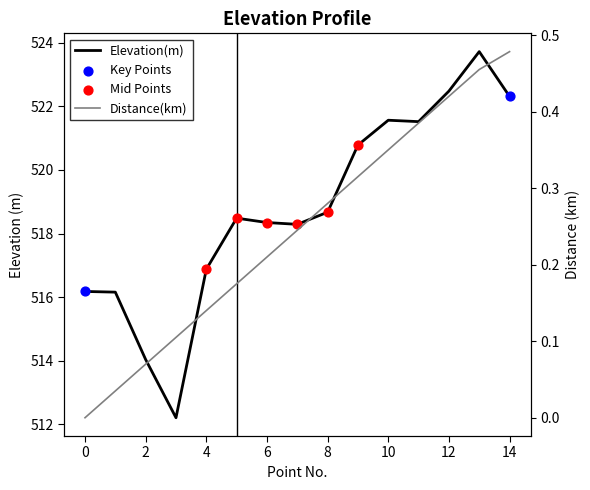

Which series reaches the minimum Y coordinate?

Distance(km)